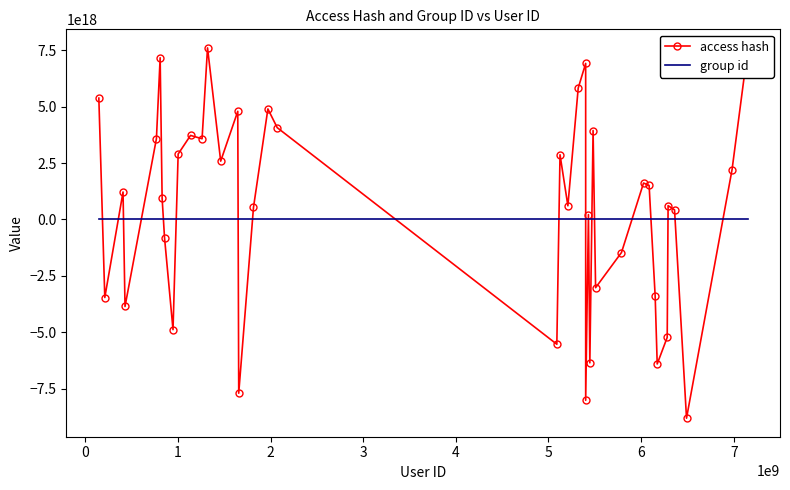

Which series ends up on top after the final intersection of group id and access hash?

access hash